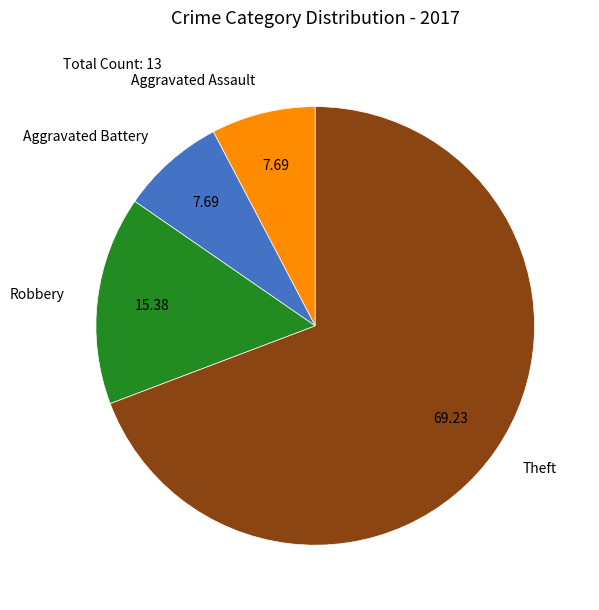

Is there a majority slice in this chart?

Yes